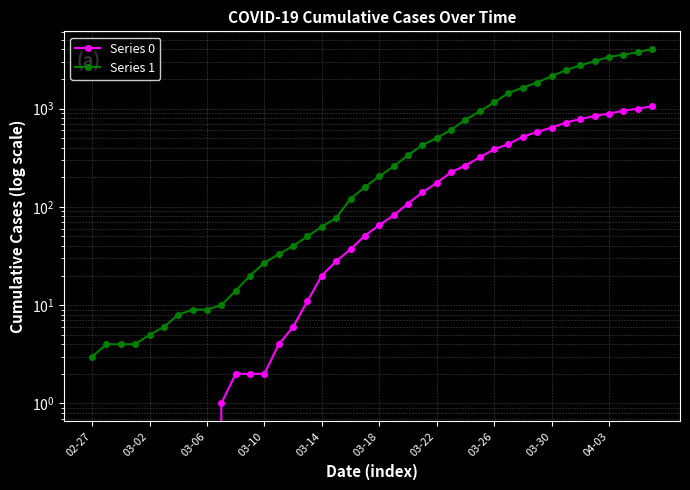

List the series in order of their overall mean, lowest first.

Series 0, Series 1